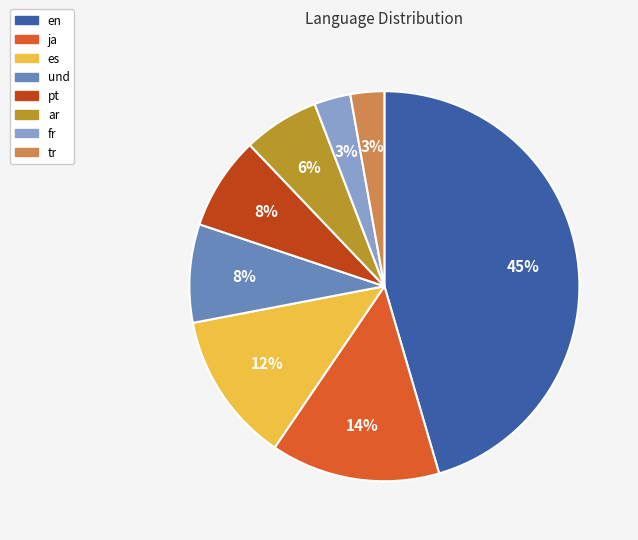

How many slices are in this pie chart?

8